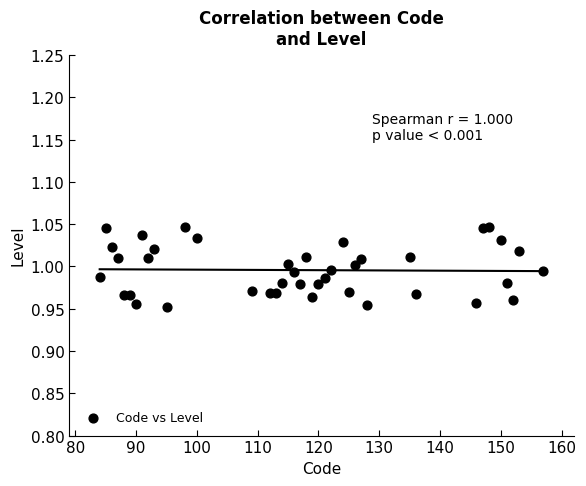

What is the range of X values (max minus min)?

73.0